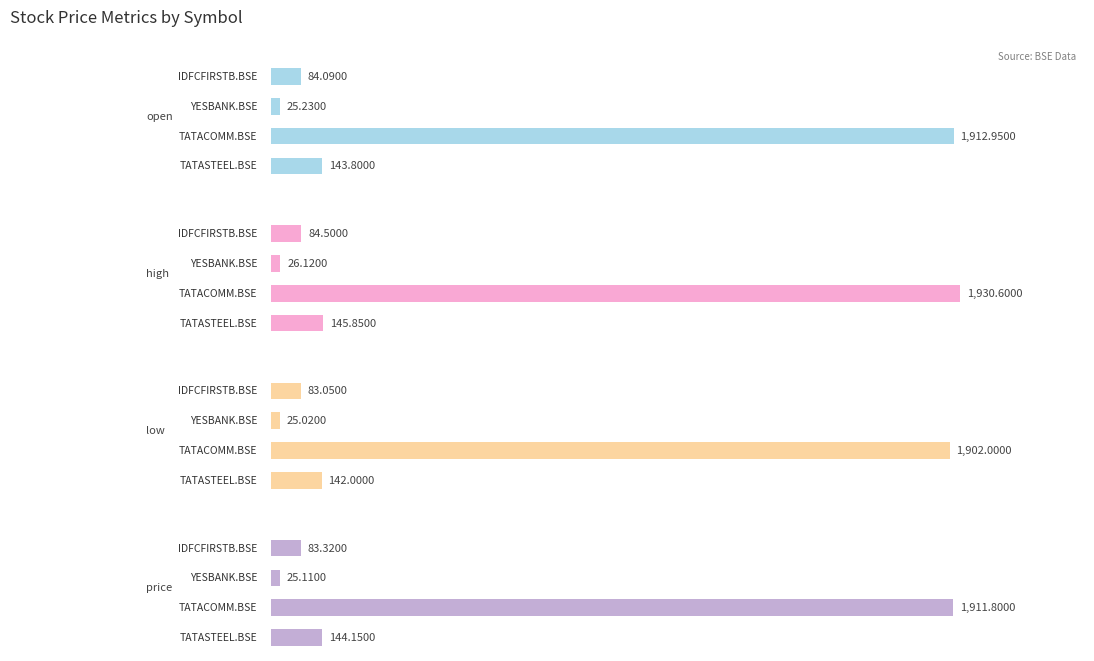

Reading left to right, extract all data points from this chart.

open: 143.8	1913.0	25.2	84.1
high: 145.8	1930.6	26.1	84.5
low: 142.0	1902.0	25.0	83.0
price: 144.2	1911.8	25.1	83.3